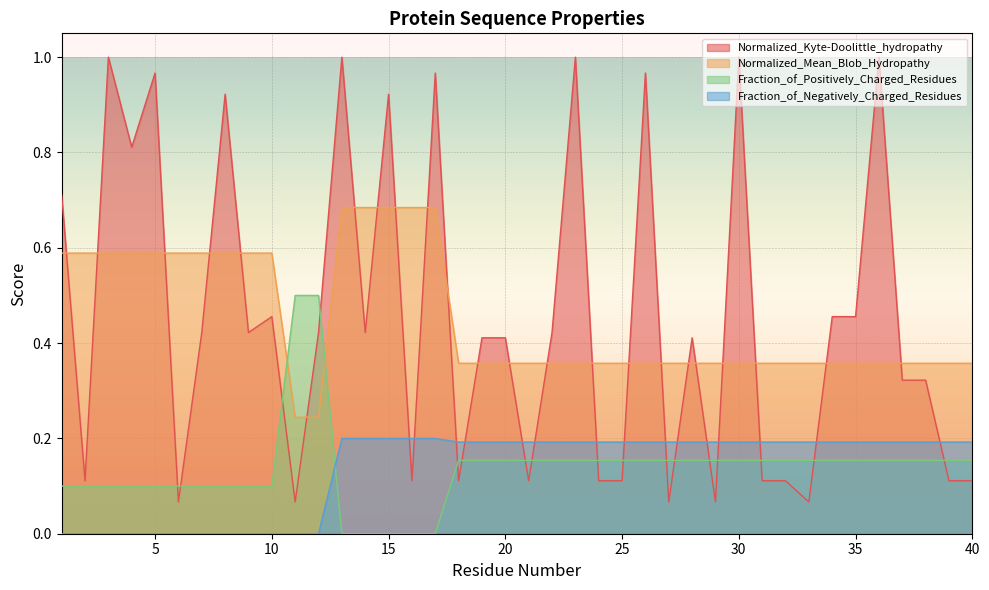

Between 12 and 34, which is larger?

34